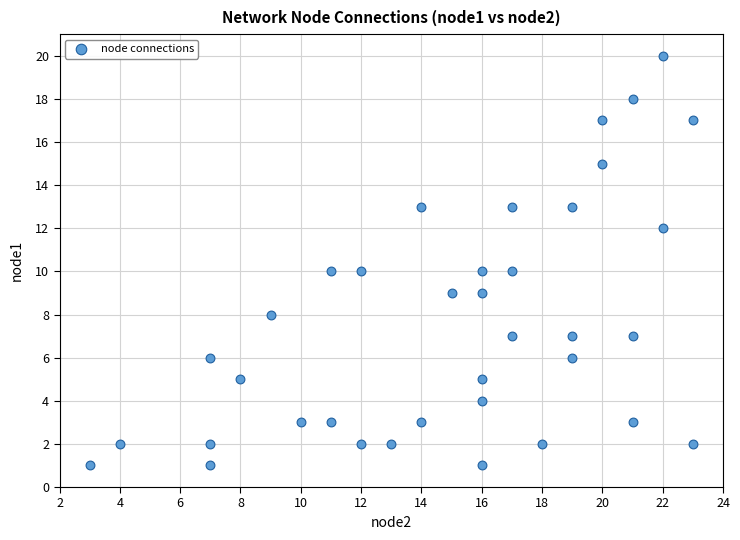

What is the range of X values (max minus min)?

20